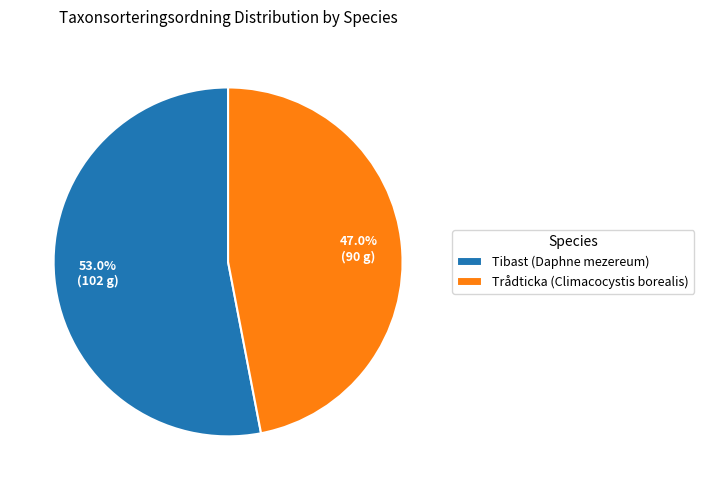

The Tibast (Daphne mezereum) slice represents 60% of the pie. True or false?

False